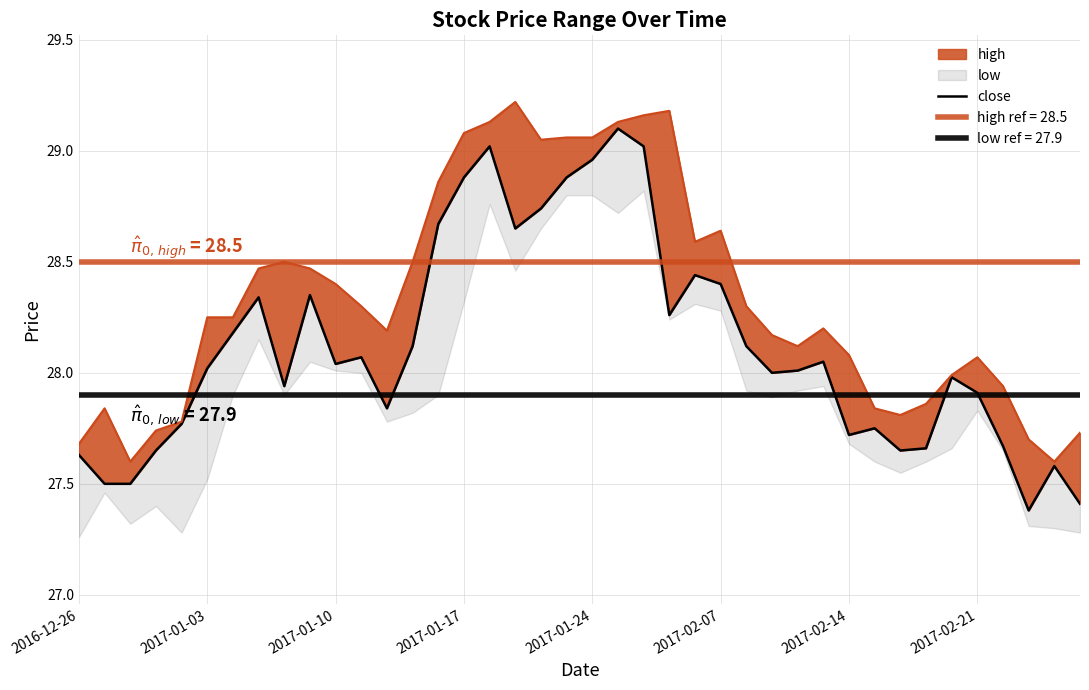

What is the difference between the maximum and minimum values?

1.7